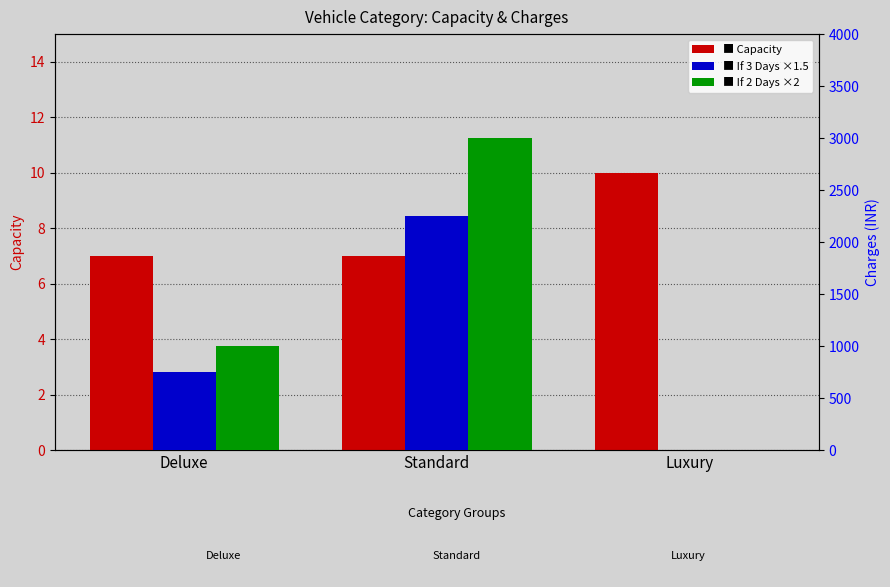

True or false: If 2 Days Increase By 2 Times has a value of 3000 at Standard.

True